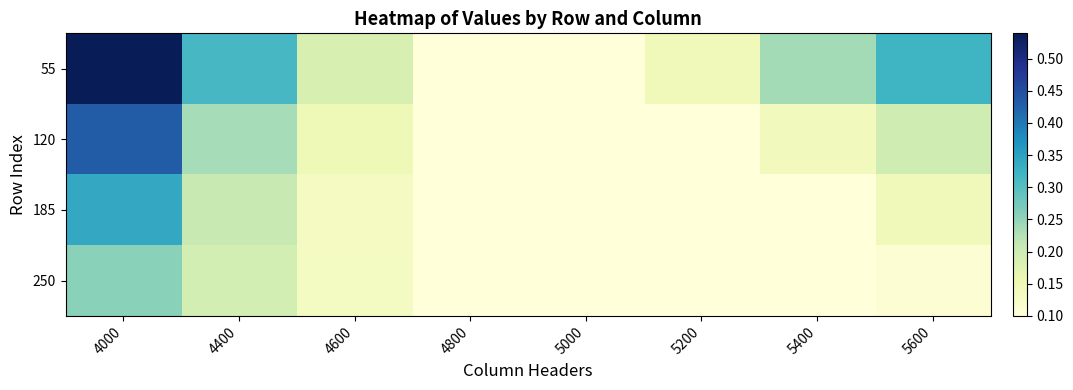

How many distinct data groups are displayed?

4